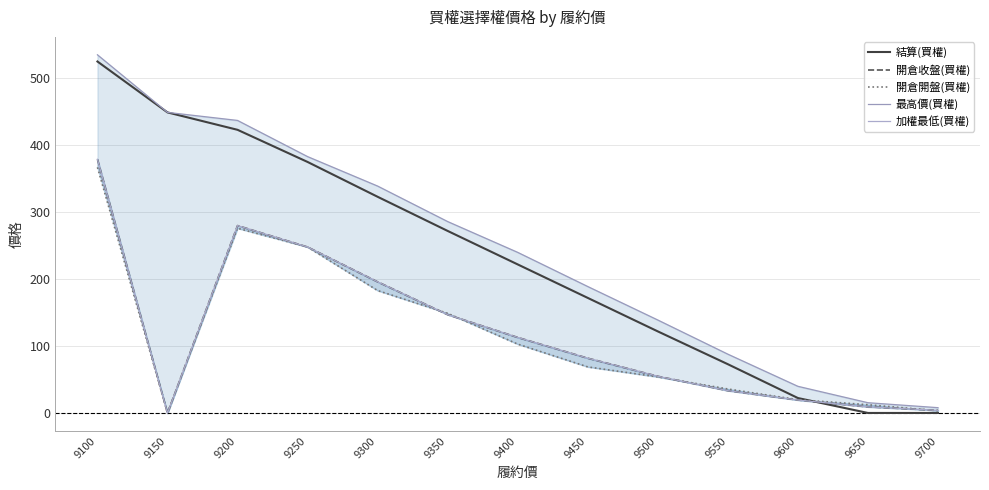

How many distinct data groups are displayed?

5